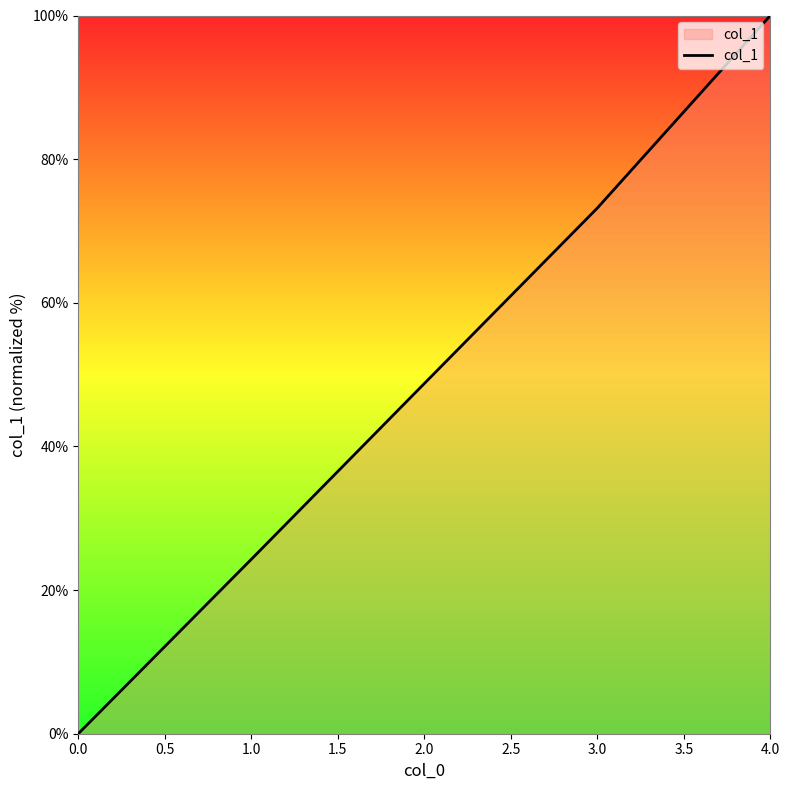

What is the average value?

49.2